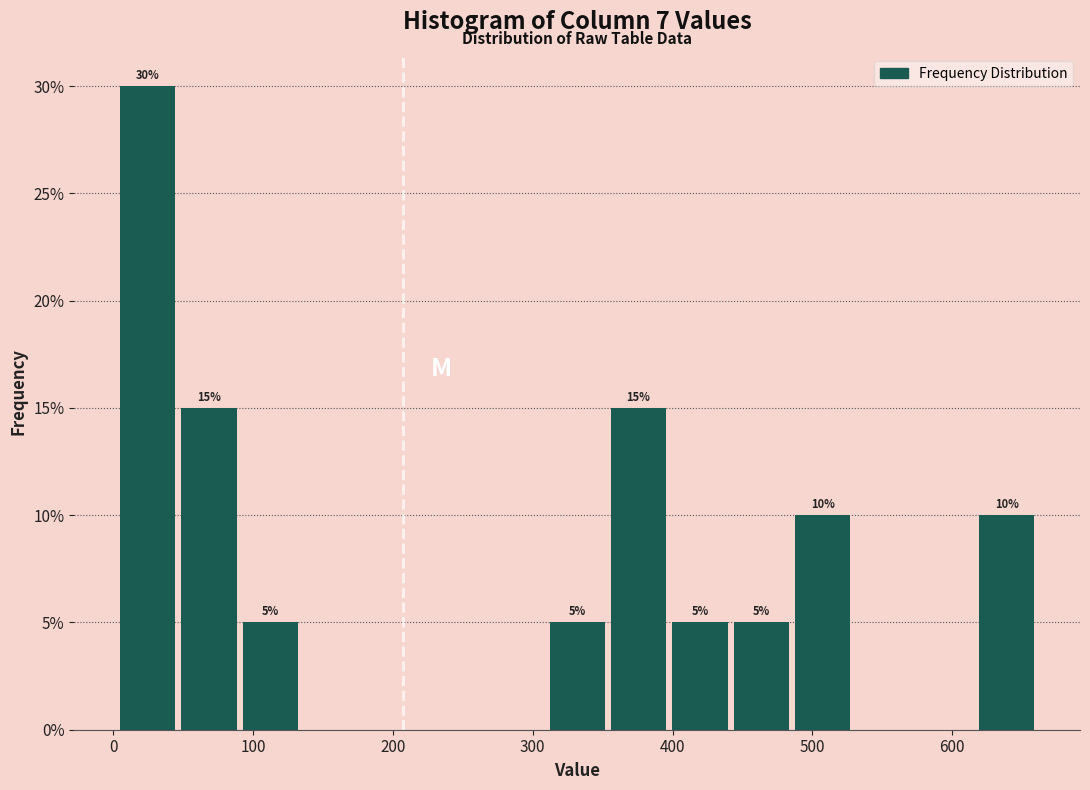

Which range on the x-axis has the tallest bar?

10 to 50